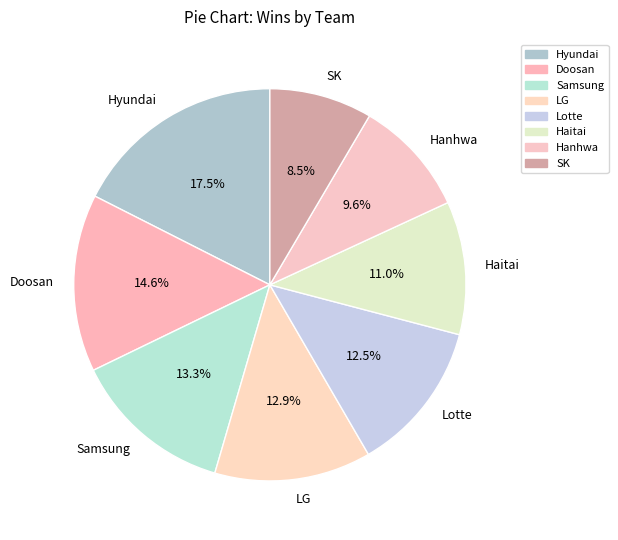

Do Hanhwa and Lotte together represent more than half of the pie?

No